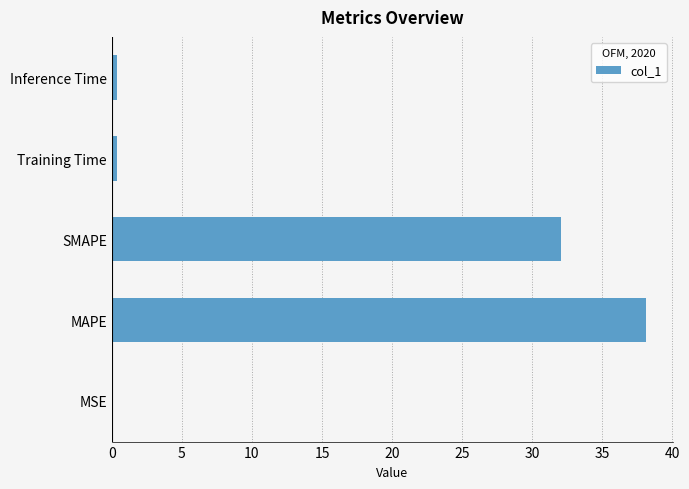

What is the change in value from MAPE to SMAPE?

-6.1